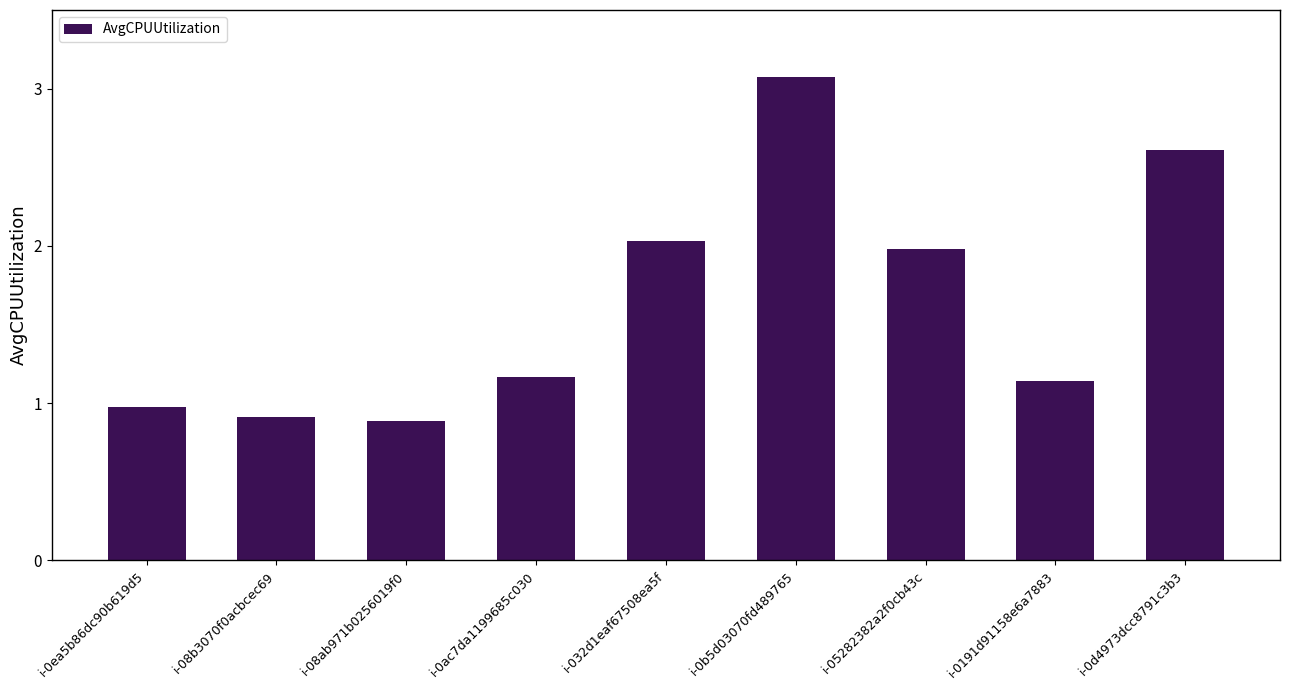

Which label corresponds to the smallest value in the chart?

i-08ab971b0256019f0